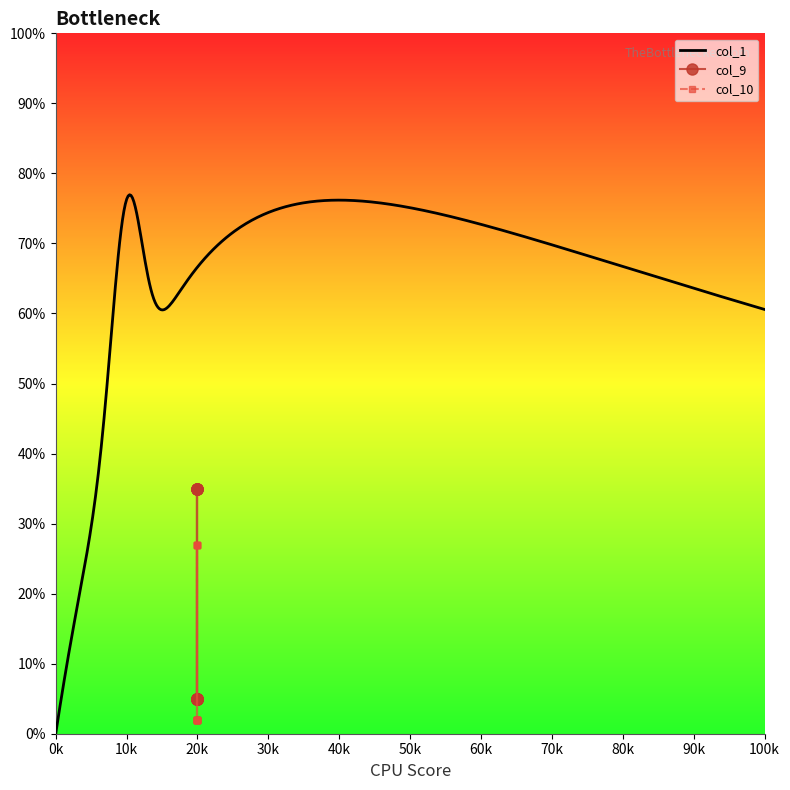

What is the highest value of the col_1 series?

77.0